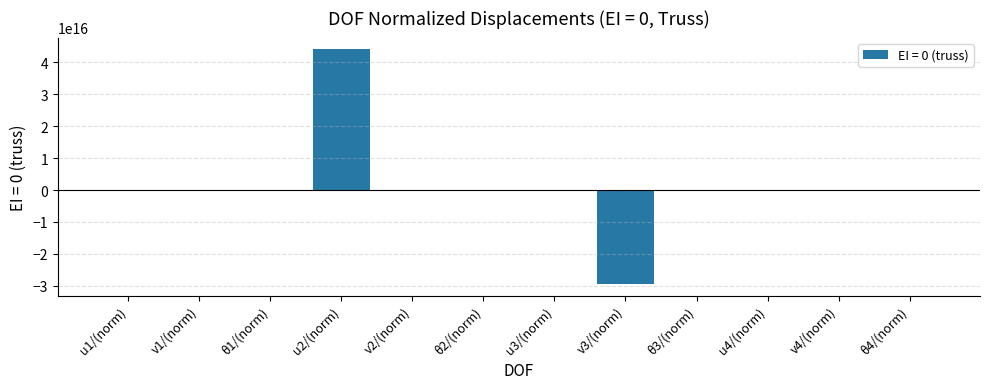

Where is the data nearest to the value 7343287288996090?

u1/(norm)